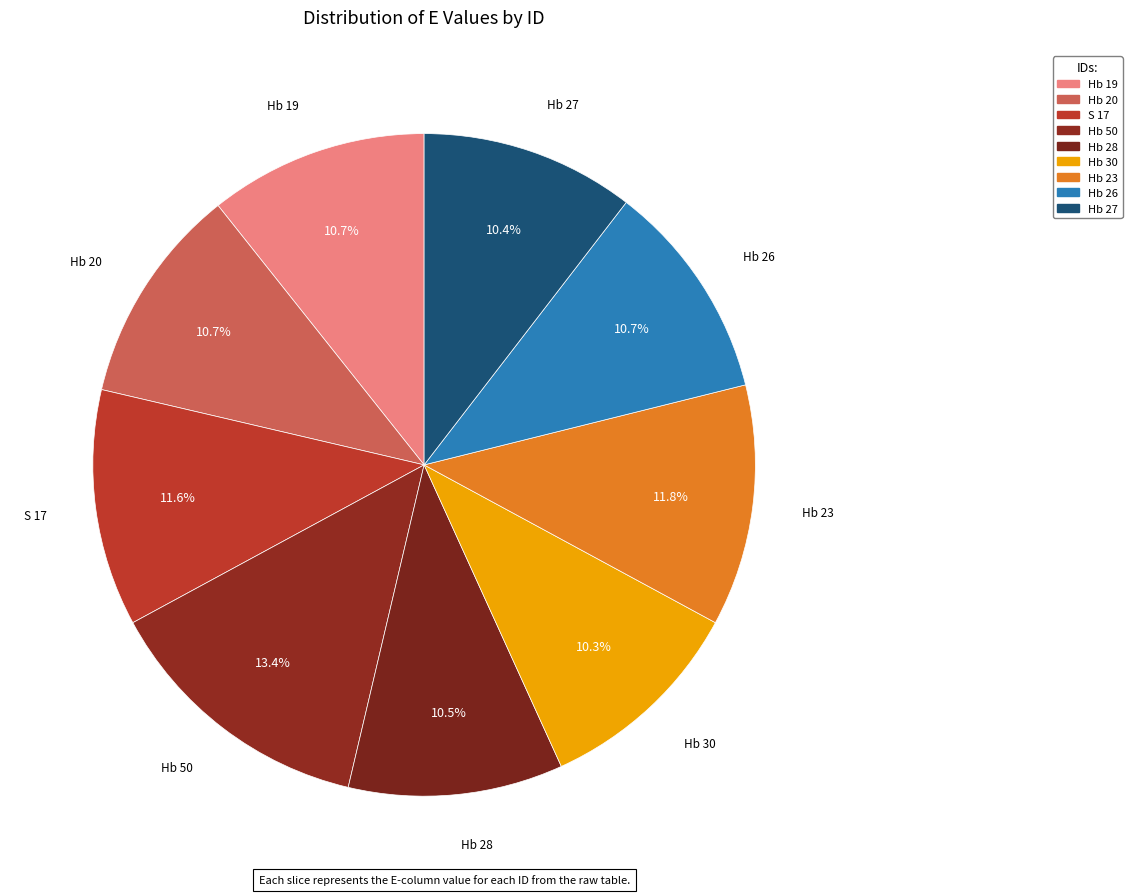

Between Hb 30 and Hb 50, which is larger?

Hb 50